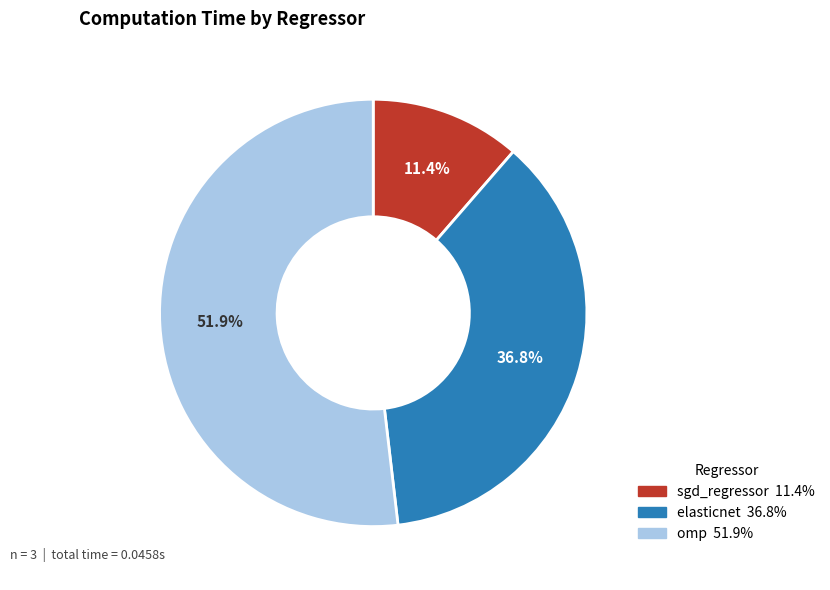

To the nearest percent, what is the difference between the largest and smallest slice percentages?

40%